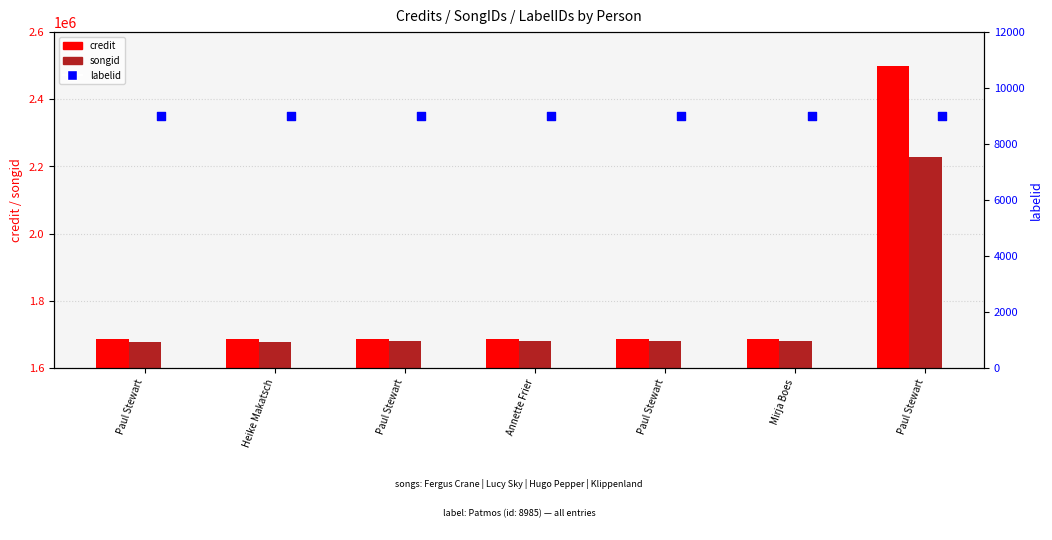

Is the value of credit at Annette Frier greater than the value of labelid at Annette Frier?

Yes